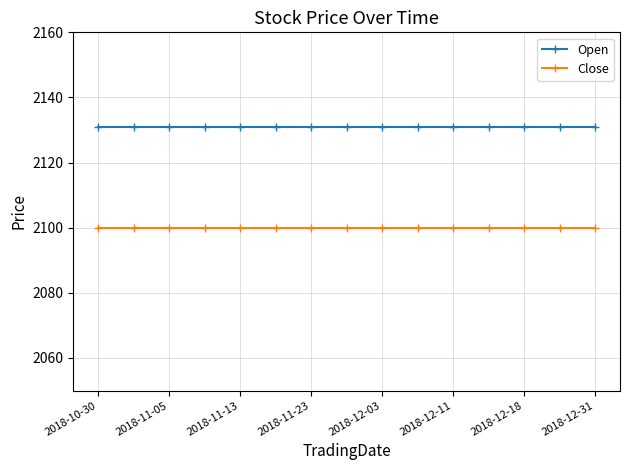

What is the greatest value displayed?

2131